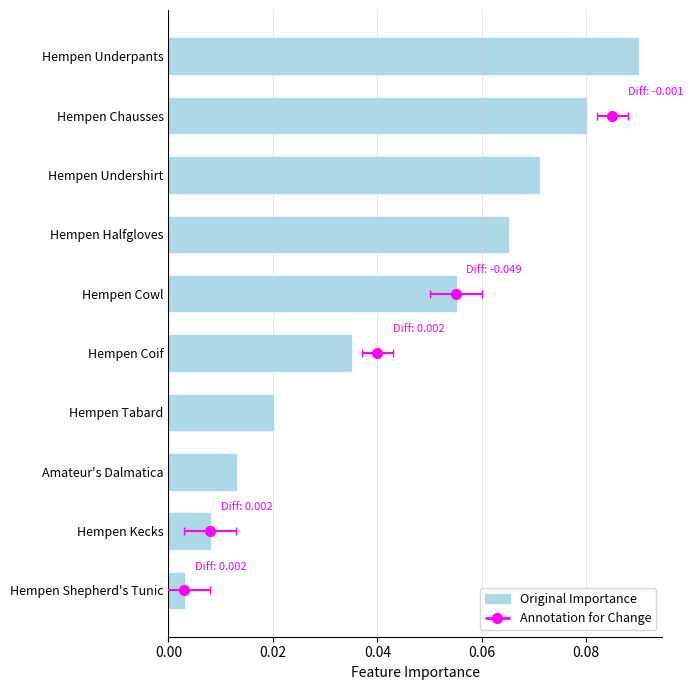

Is it true that the value at Hempen Halfgloves is 0.0?

False